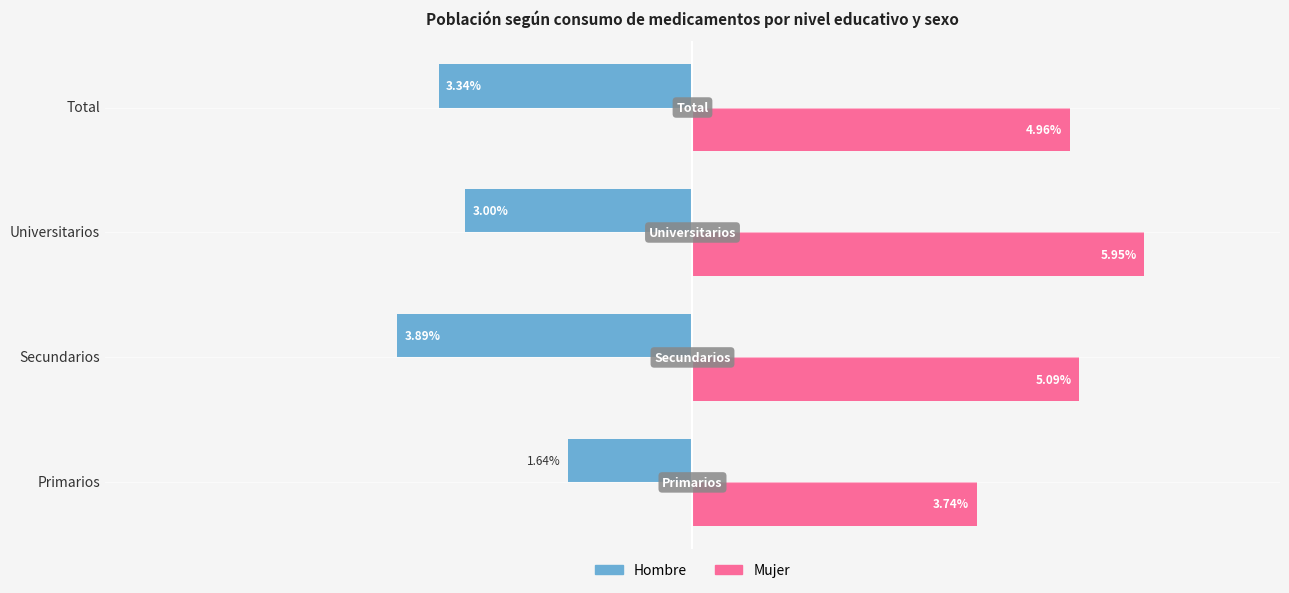

Which series has the widest spread of values?

Hombre